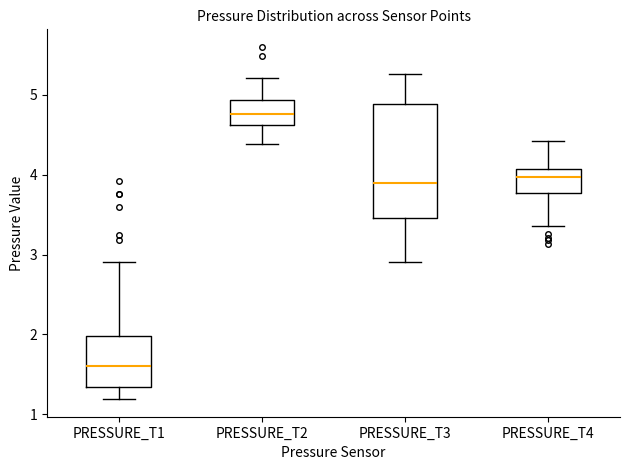

Reading left to right, read every box against the y-axis: the position of its median line, the range the box covers, and the ends of its whiskers. The values are not printed on the chart, so give them approximately, as read against the axis.

PRESSURE_T1: median 1.6, box 1.3 to 2.0, whiskers 1.2 to 2.9
PRESSURE_T2: median 4.8, box 4.6 to 4.9, whiskers 4.4 to 5.2
PRESSURE_T3: median 3.9, box 3.5 to 4.9, whiskers 2.9 to 5.3
PRESSURE_T4: median 4.0, box 3.8 to 4.1, whiskers 3.4 to 4.4